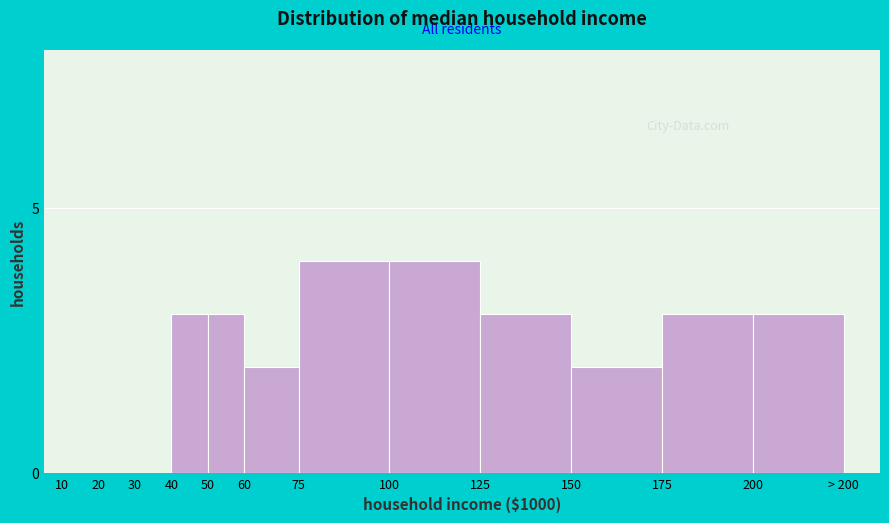

Reading left to right, transcribe all the data shown in this chart.

10=0	20=0	30=0	40=3	50=3	60=2	75=4	100=4	125=3	150=2	175=3	200=3